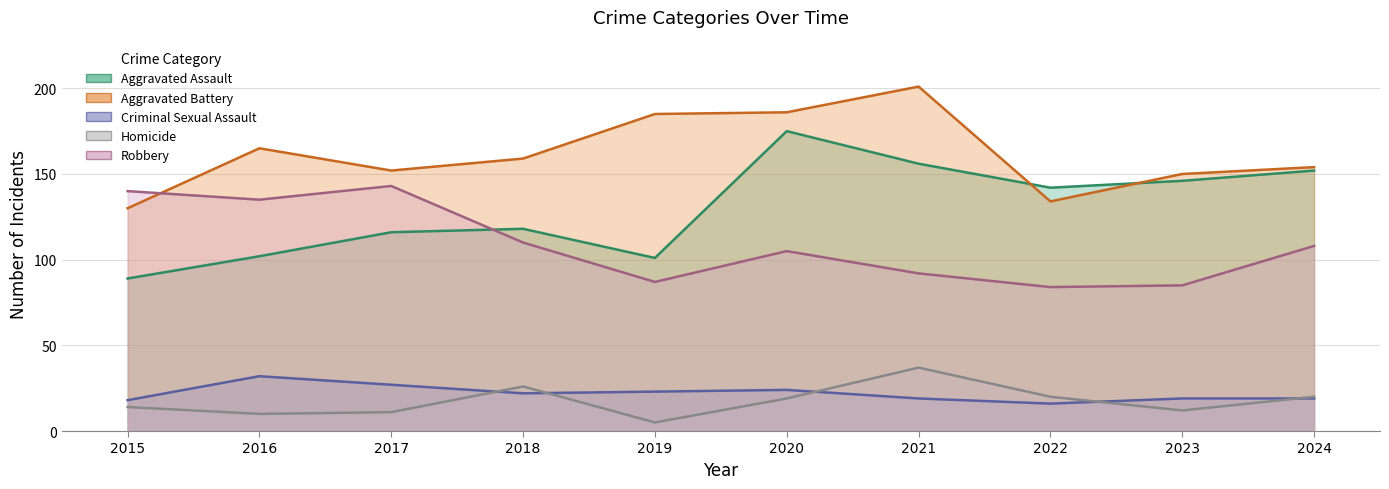

Rank the series at 2018 from highest to lowest value.

Aggravated Battery, Aggravated Assault, Robbery, Homicide, Criminal Sexual Assault